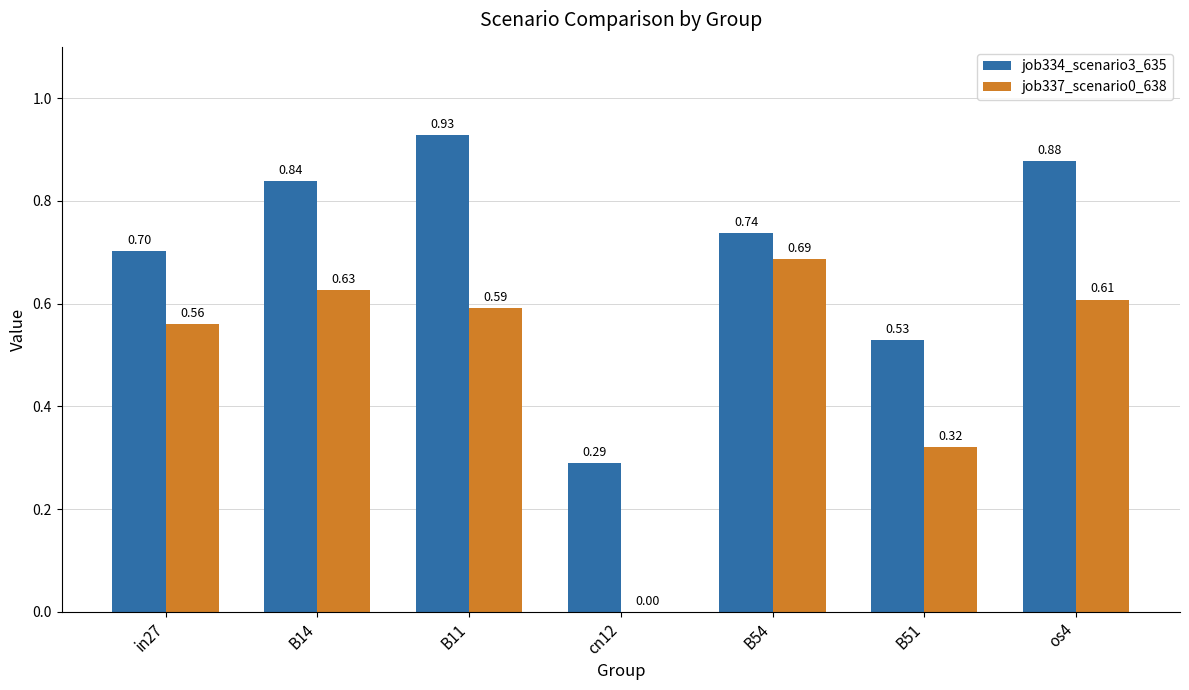

How many positive values does the job337_scenario0_638 series have?

6